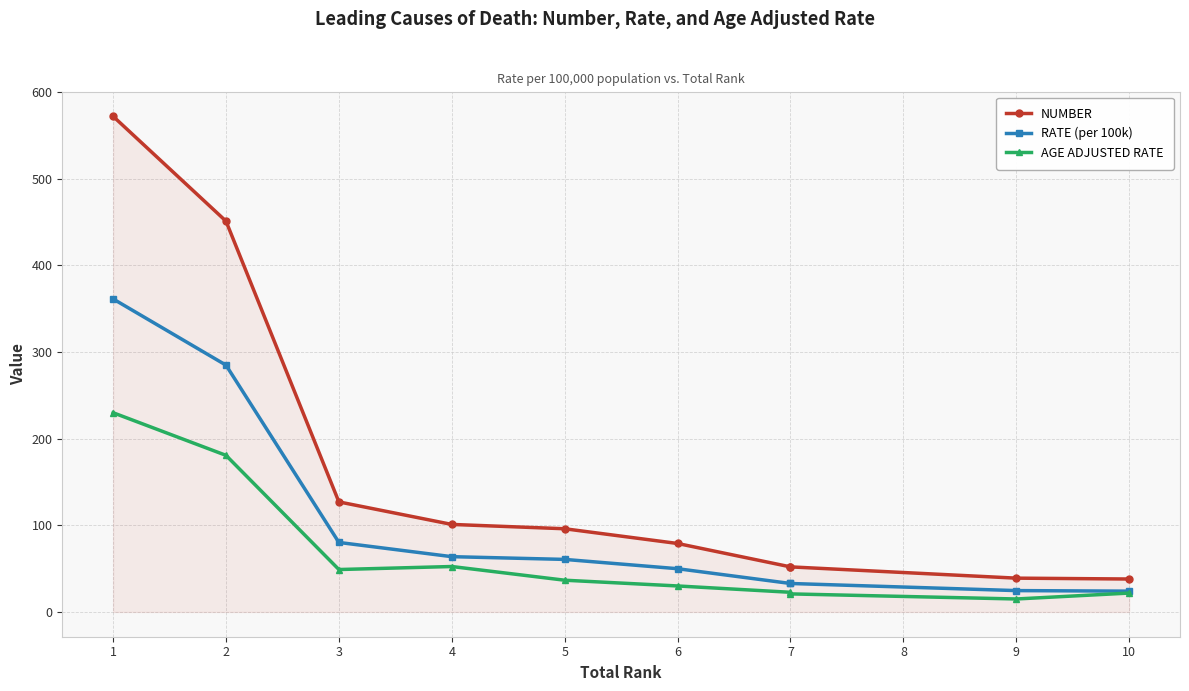

What is the greatest value displayed?

572.0